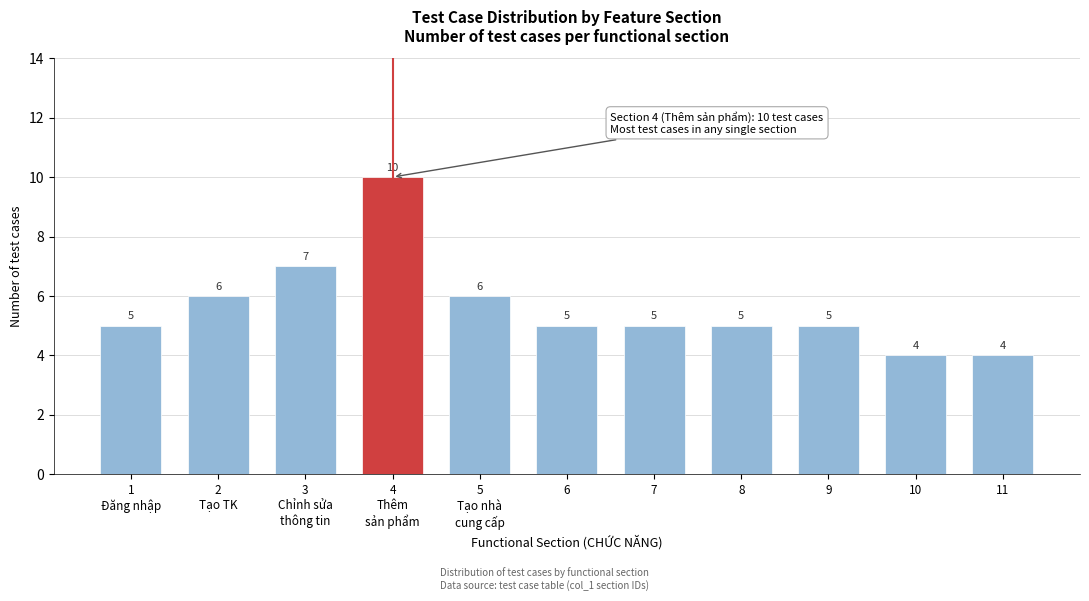

Reading left to right, transcribe all the data shown in this chart.

5	6	7	10	6	5	5	5	5	4	4